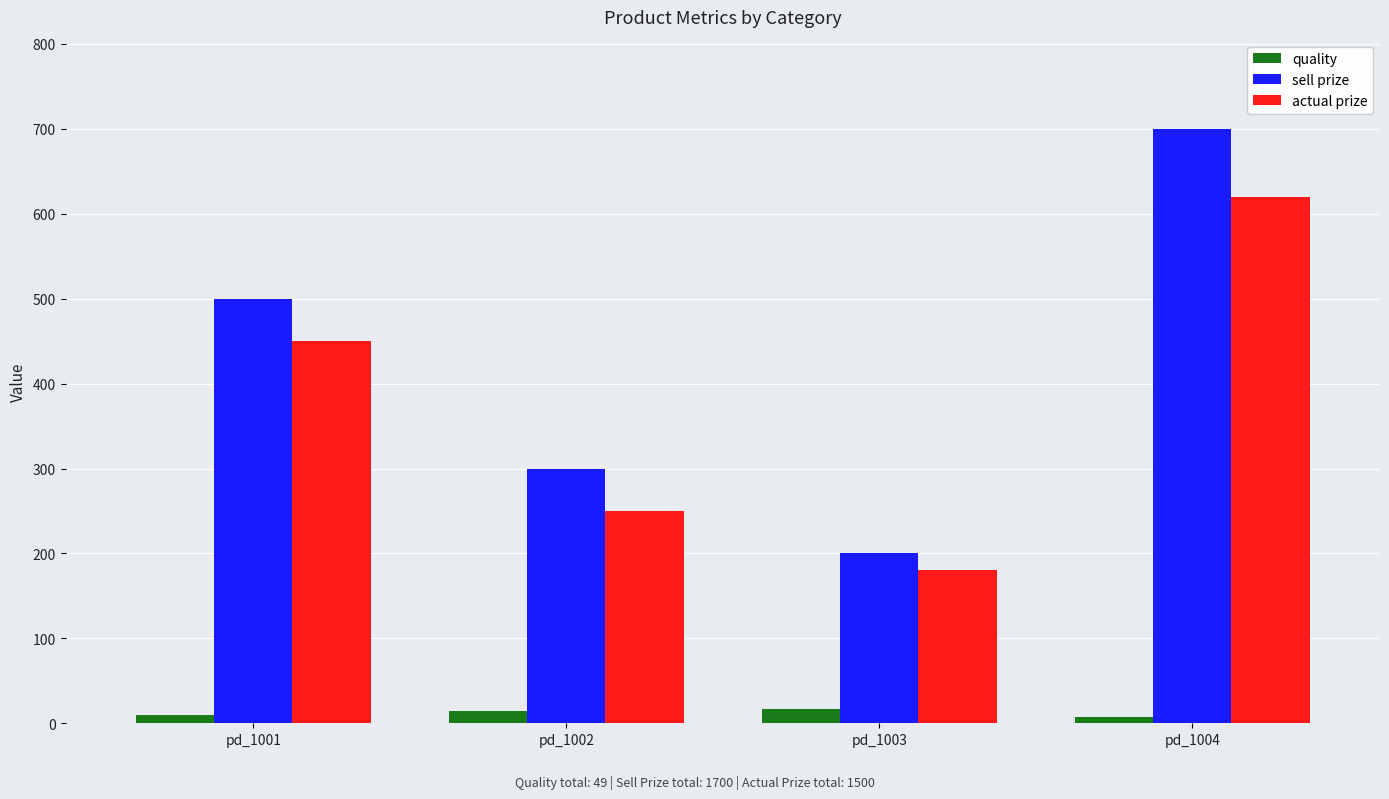

What is the value of the sell prize bar at the 4th from the left?

700